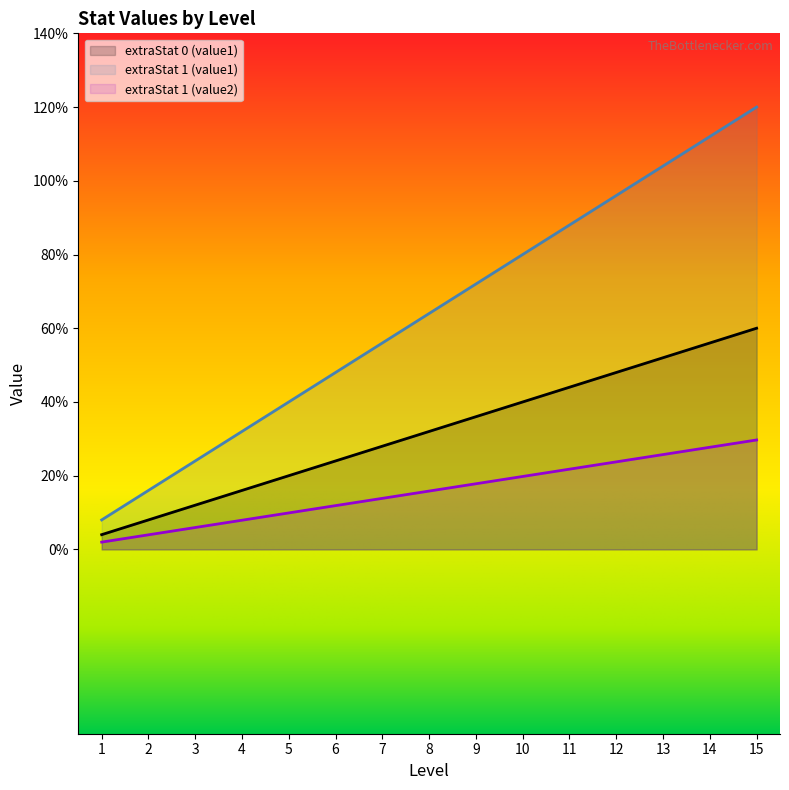

How many lines are shown in the chart?

3